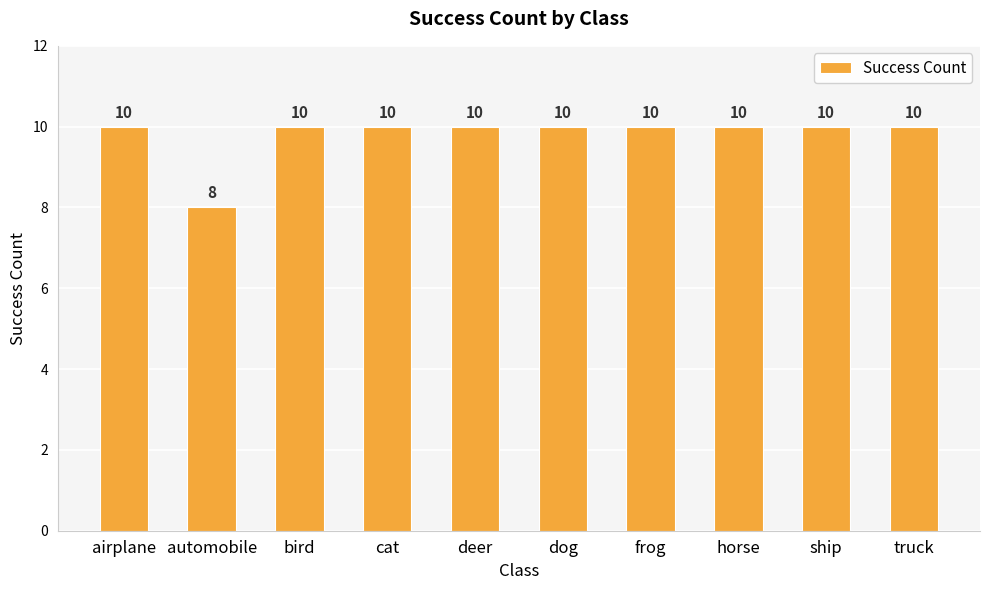

How many bars are there in total?

10